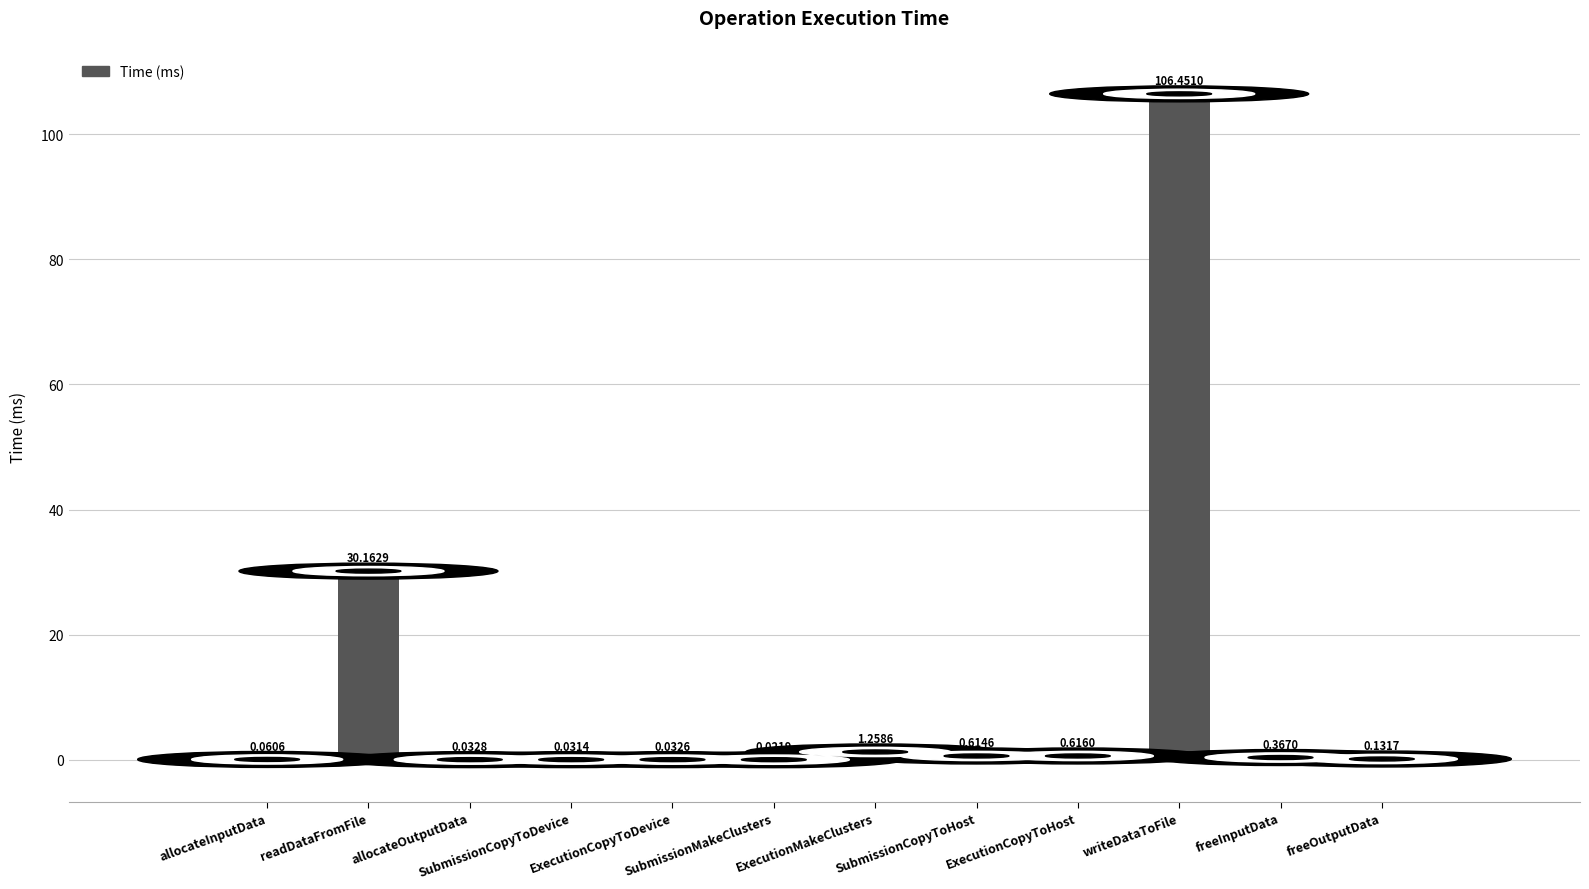

What is the sum of all values?

139.8